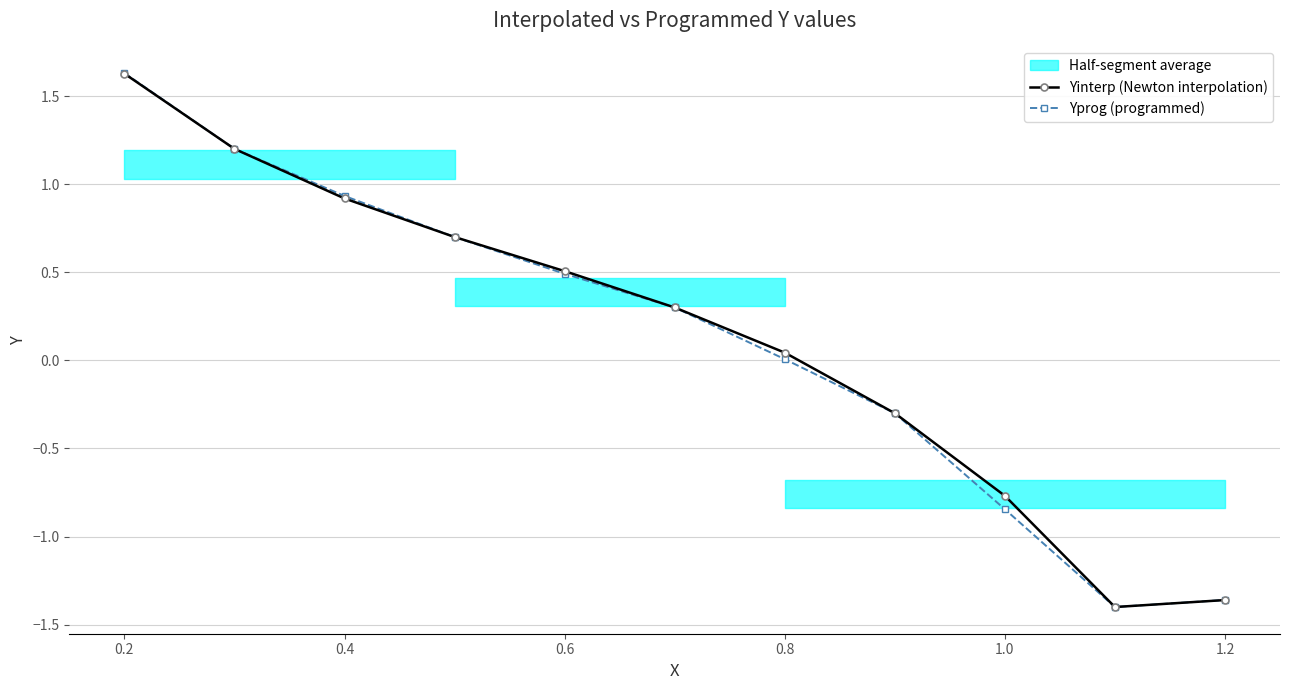

The value of Yinterp (Newton interpolation) at 1.0 is -0.8. True or false?

True